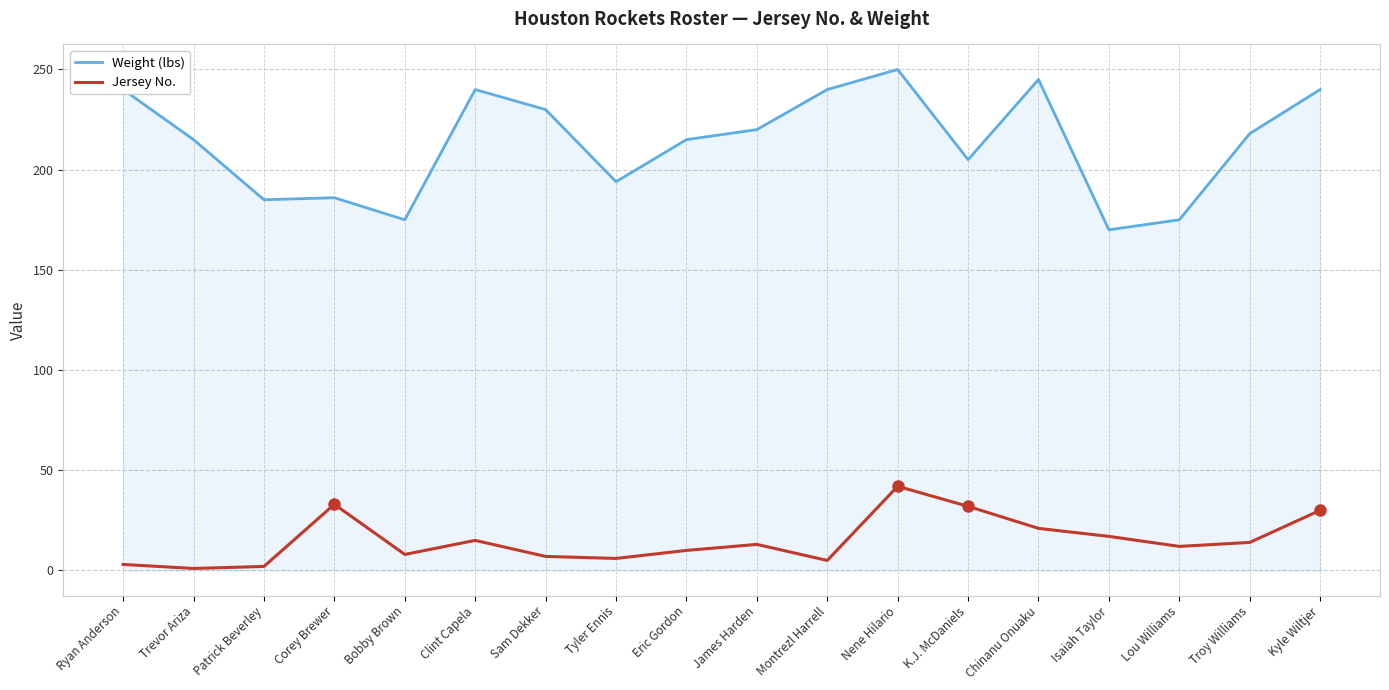

How many lines are shown in the chart?

2